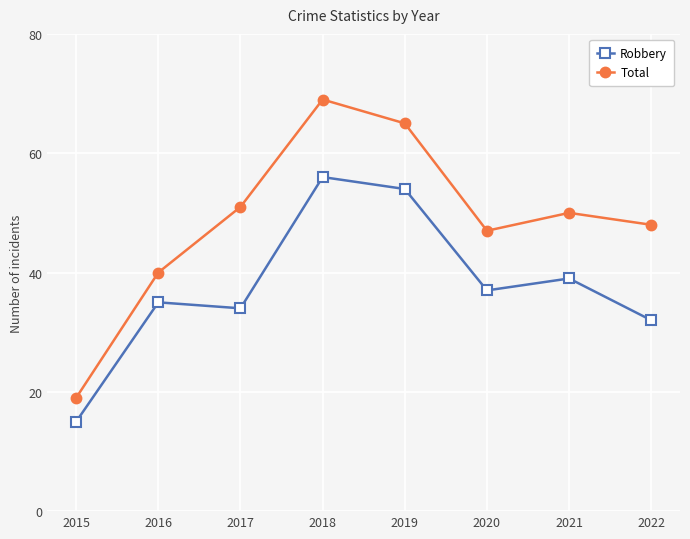

Is the value of Total at 2017 greater than the value of Robbery at 2021?

Yes